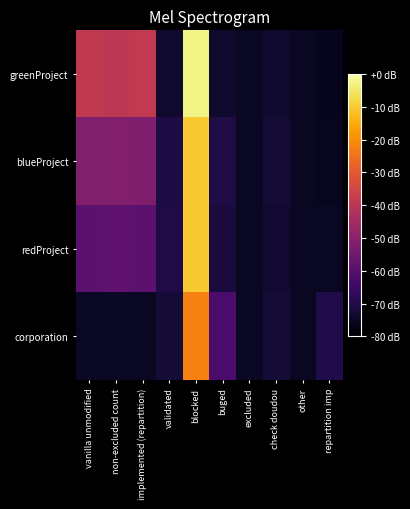

At how many categories does at least one series exceed 0?

8